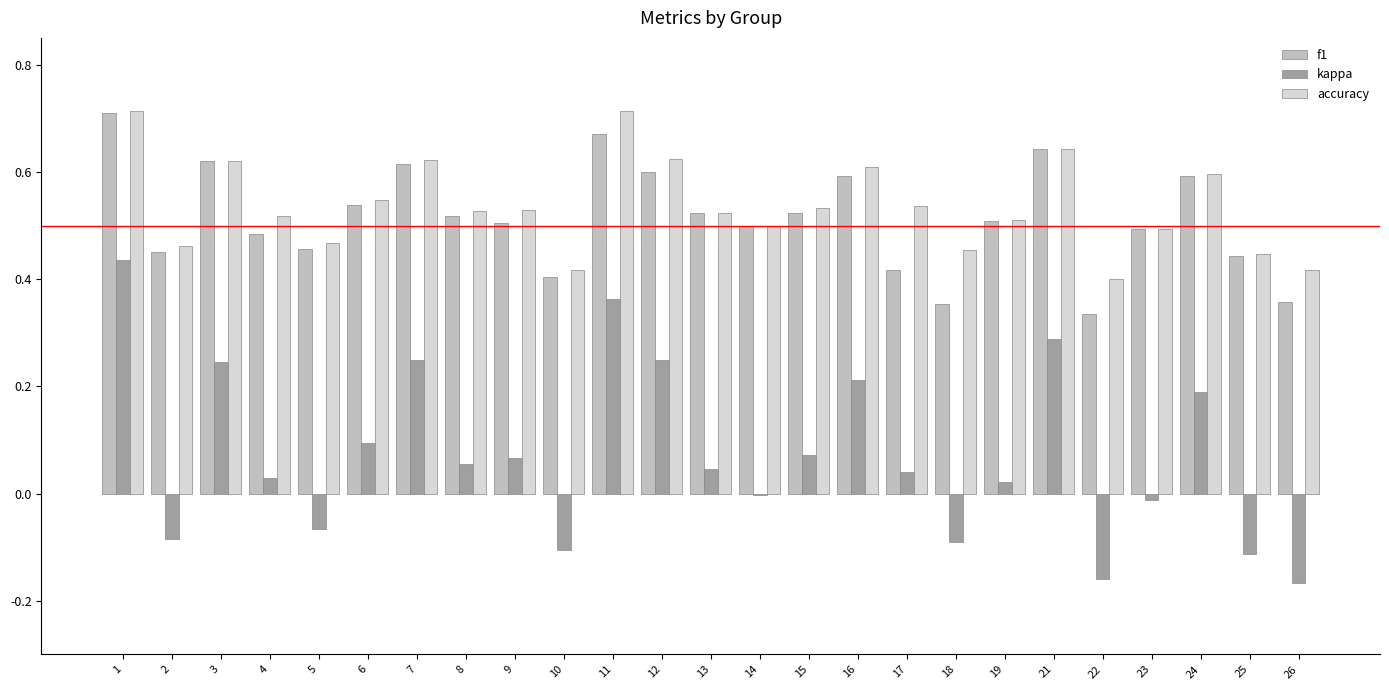

True or false: kappa has a value of 0.0 at 19.

True